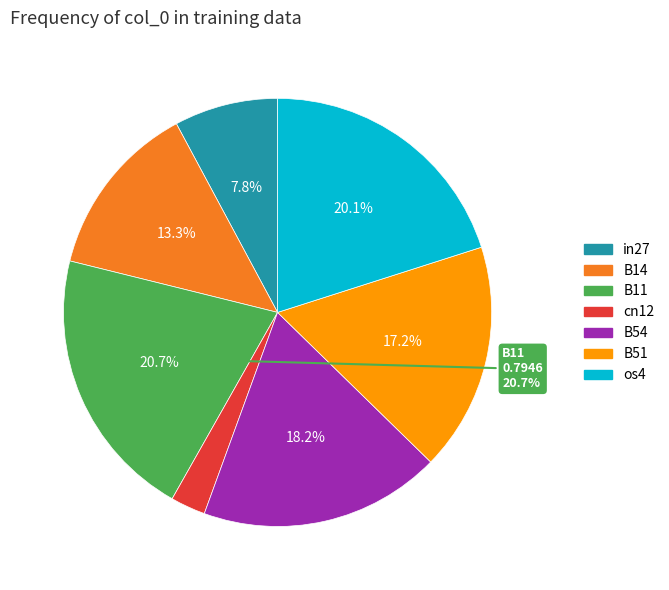

What portion of the pie excludes B14?

86.7%